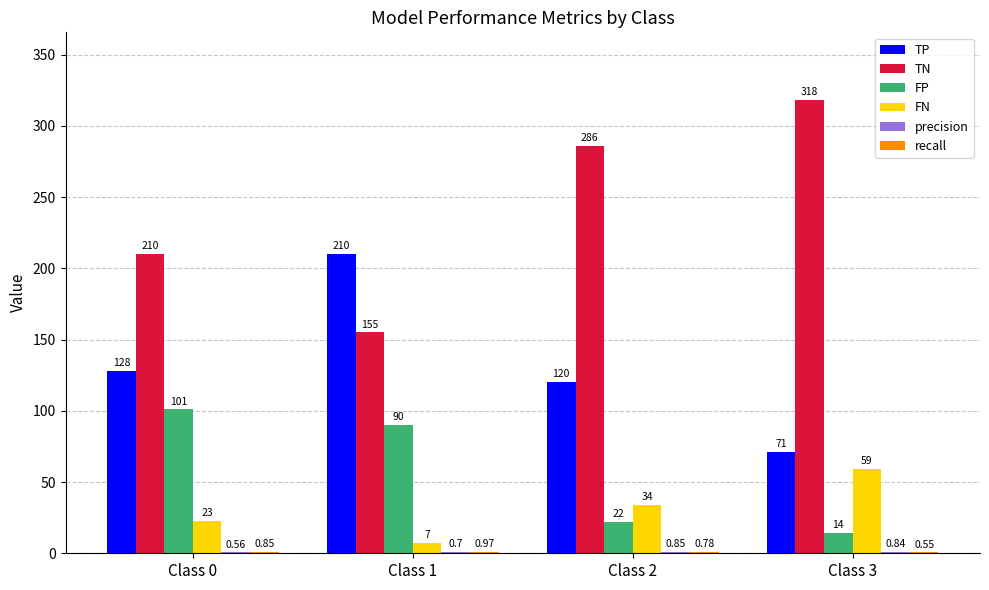

The value of FP at Class 2 is 22.0. True or false?

True